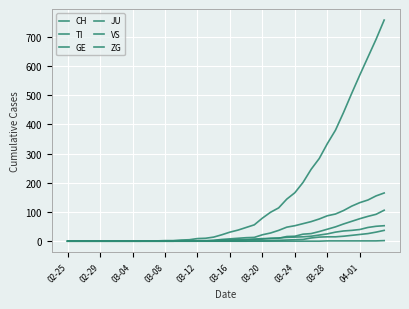

How many lines are shown in the chart?

6